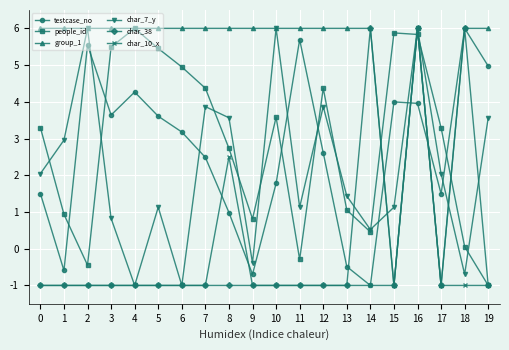

At which label is char_10_x closest to 2?

8